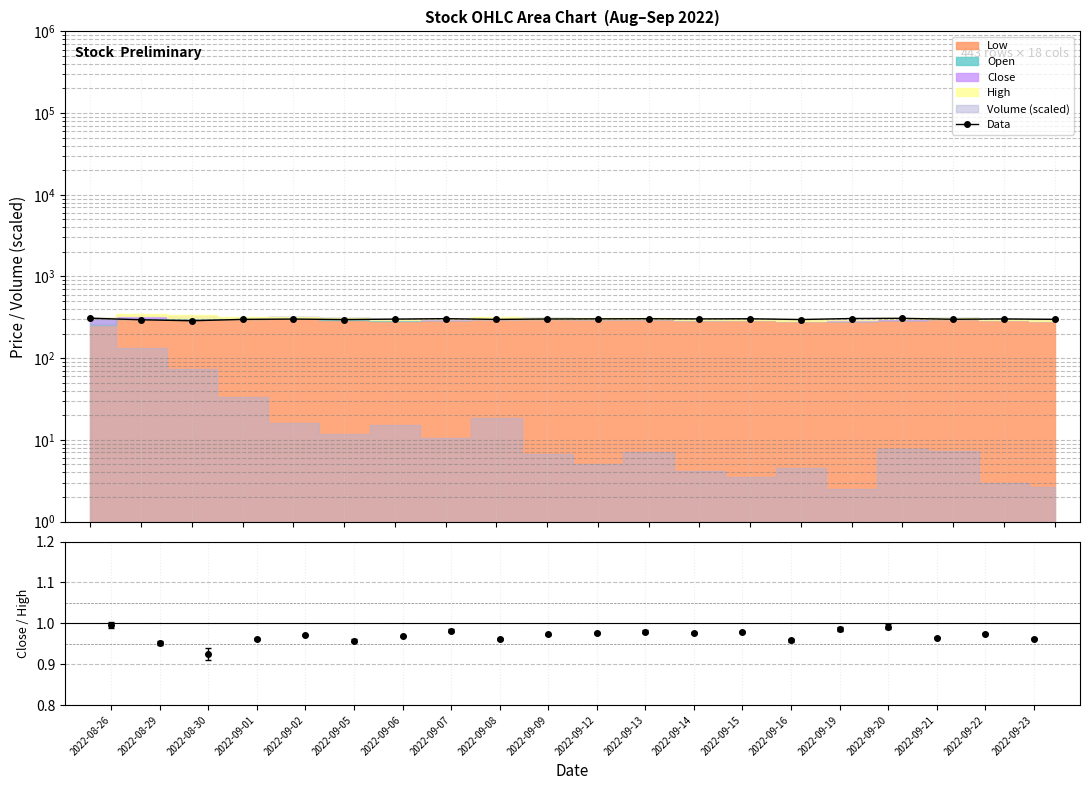

Does the chart have visible grid lines?

Yes